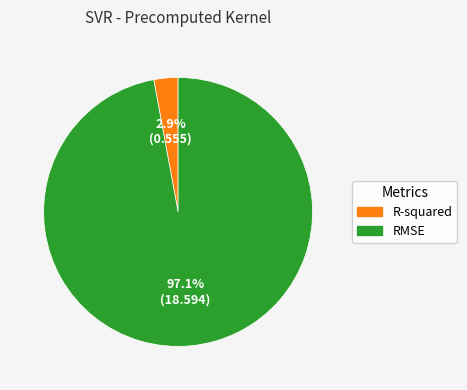

Rank the categories by value from lowest to highest.

R-squared, RMSE